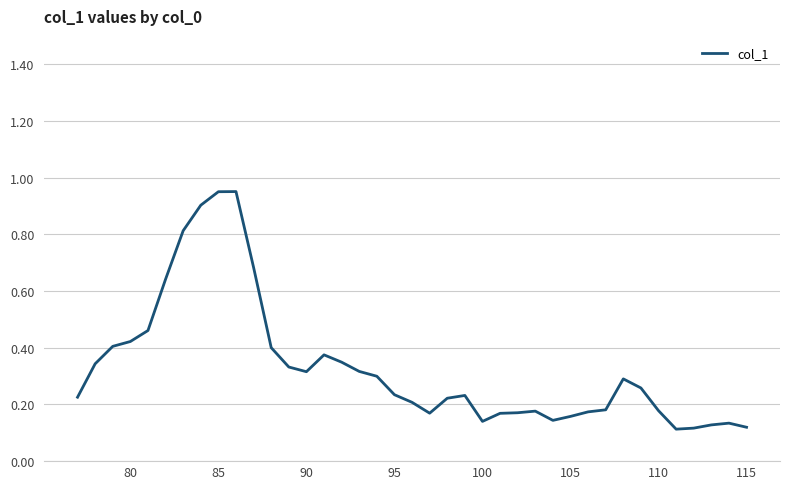

What is the difference between the maximum and minimum values?

0.8